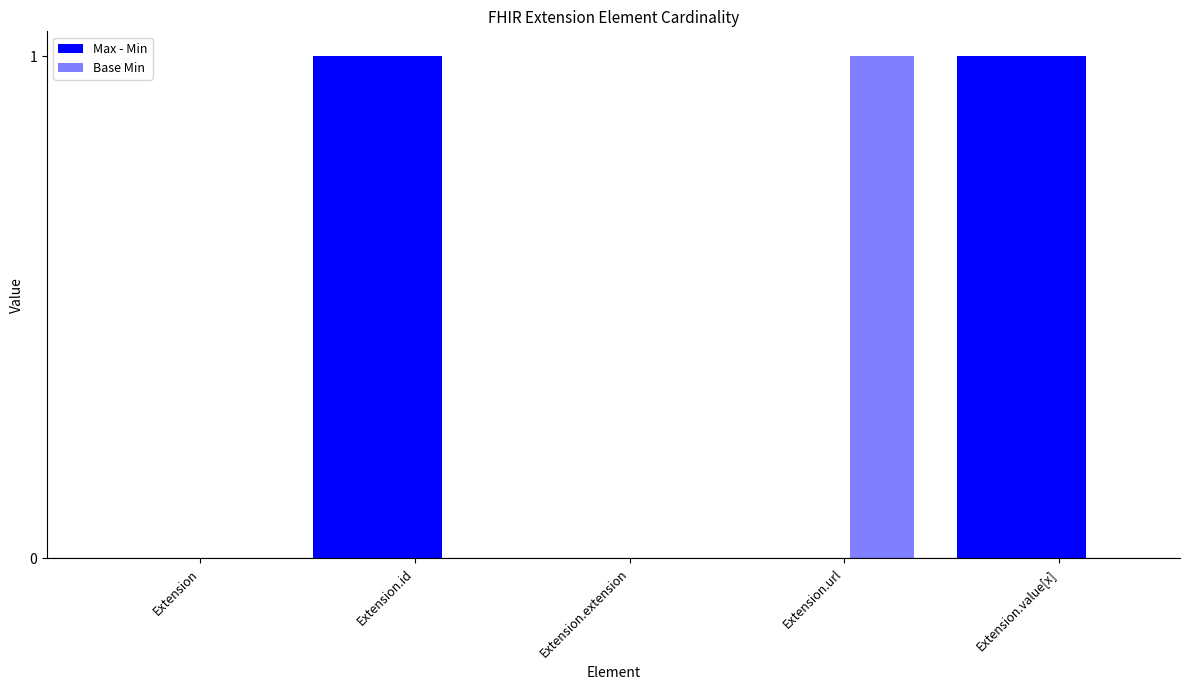

Where is Base Min nearest to the value 0?

Extension